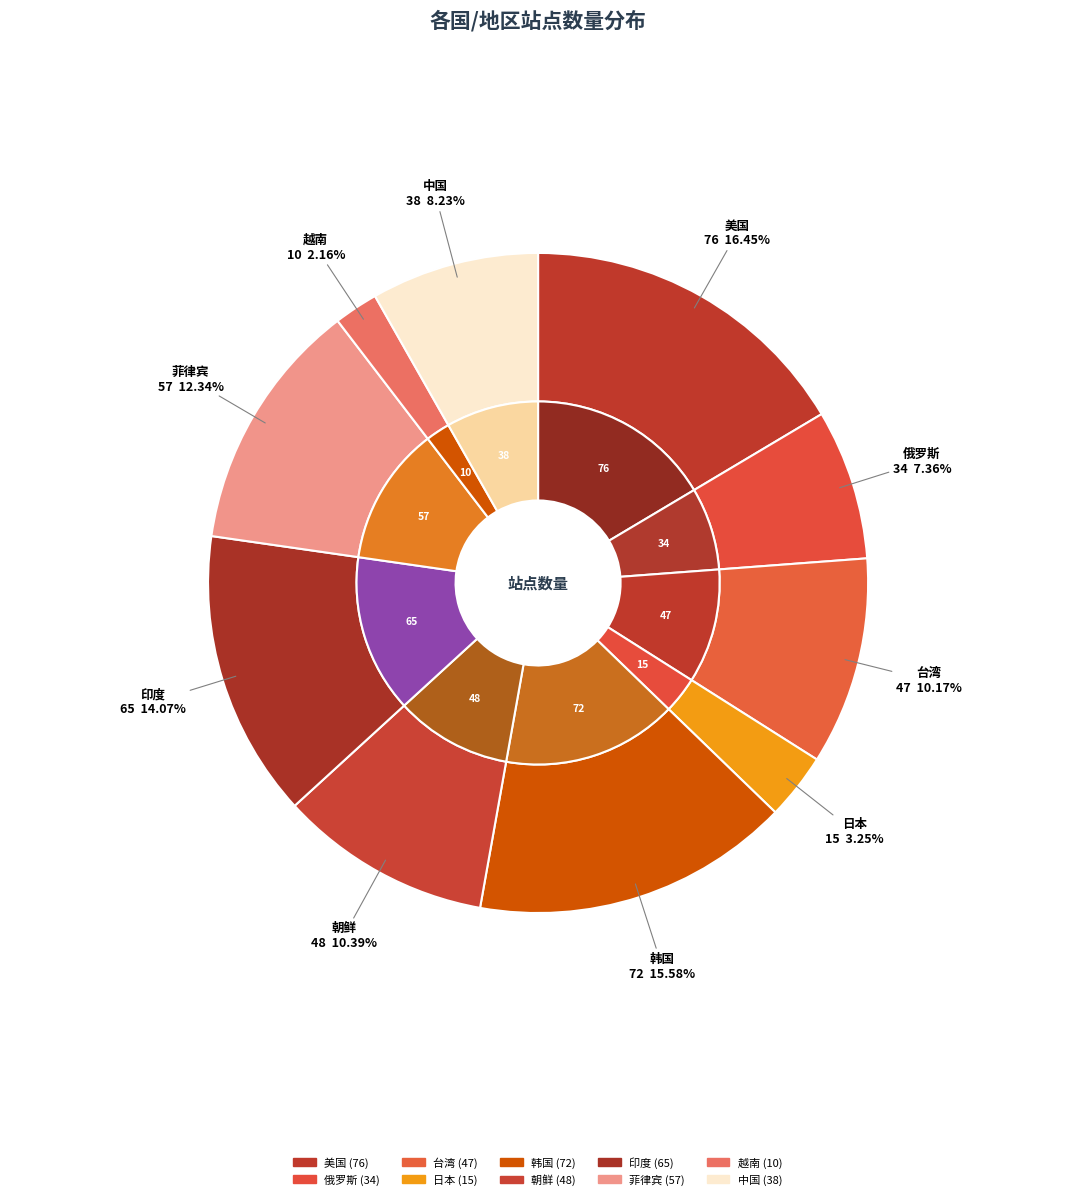

What is the smallest slice in the pie chart?

越南